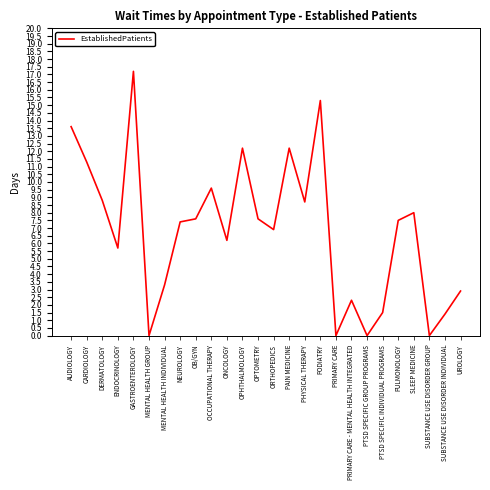

Count the number of categories in the chart.

26